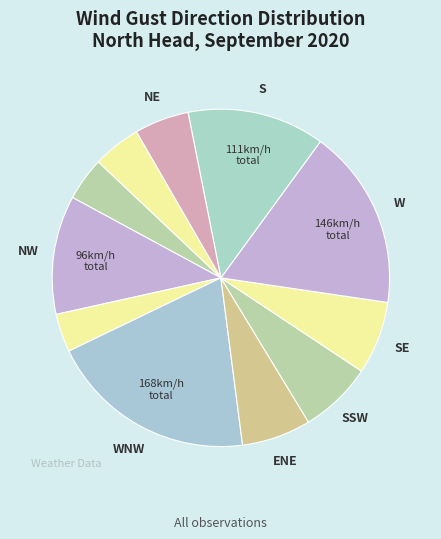

How many segments does this pie chart have?

11